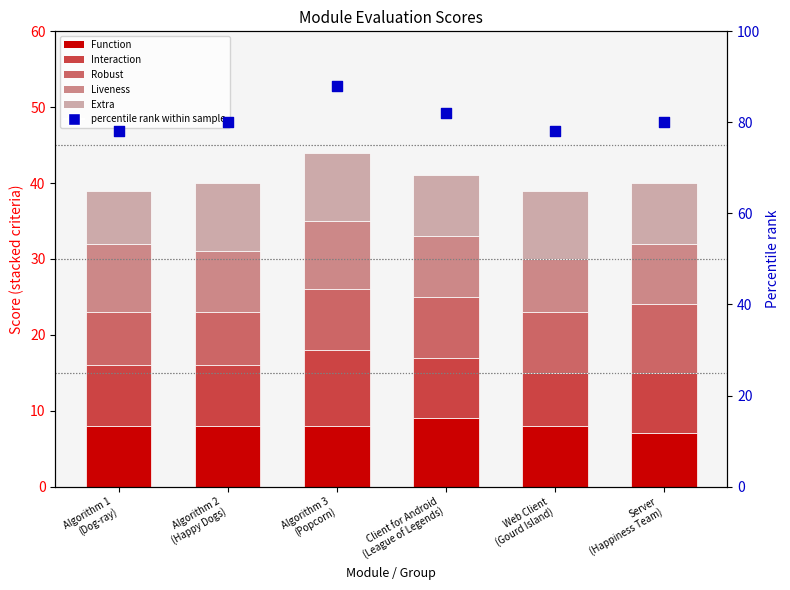

At how many categories does at least one series exceed 82?

1